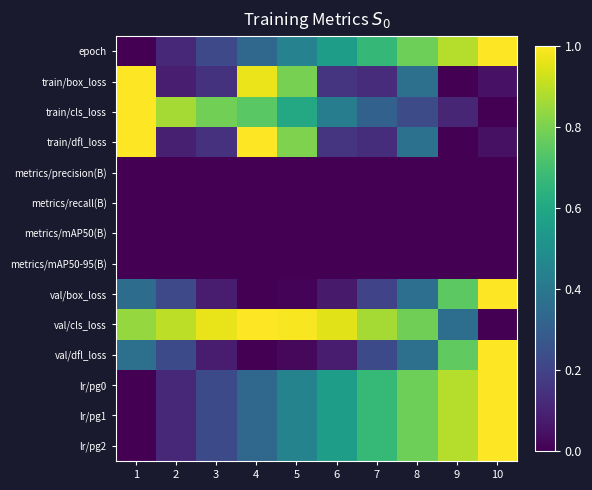

What is the total value across all series at 5?

5.0